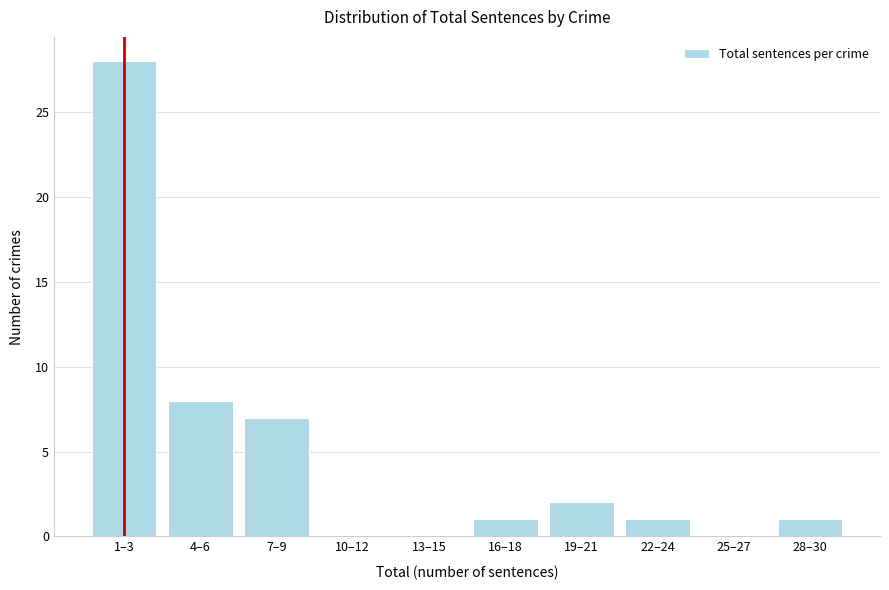

Reading right to left, transcribe all the data shown in this chart.

28–30=1	25–27=0	22–24=1	19–21=2	16–18=1	13–15=0	10–12=0	7–9=7	4–6=8	1–3=28